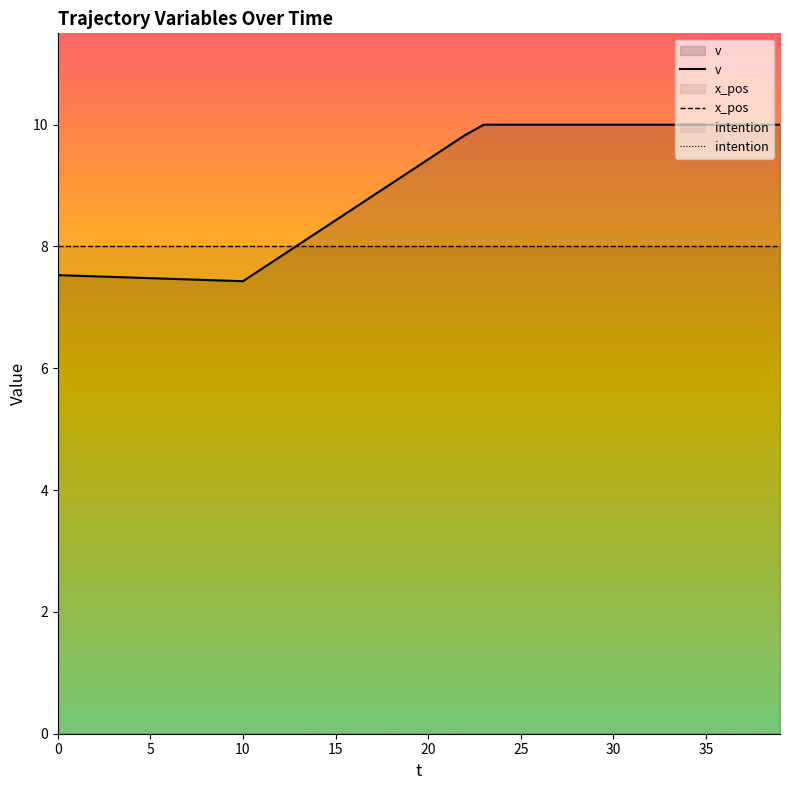

What is the minimum value for v?

7.4